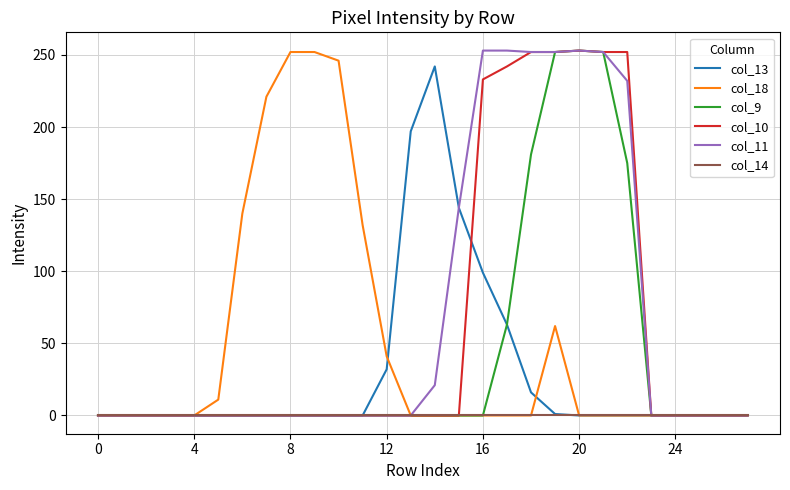

What is the difference between the maximum and second lowest values in the col_18 series?

252